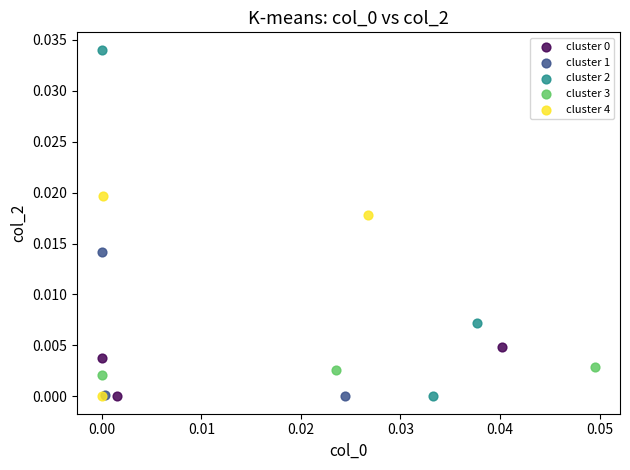

Which series has the widest spread of Y values?

cluster 2